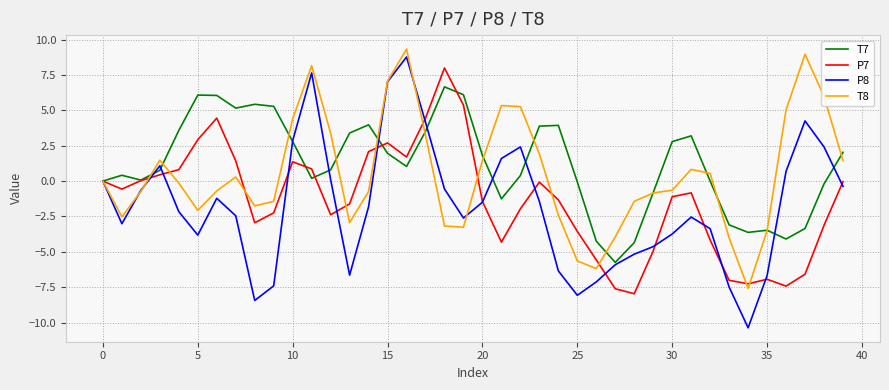

What is the smallest value displayed?

-10.4